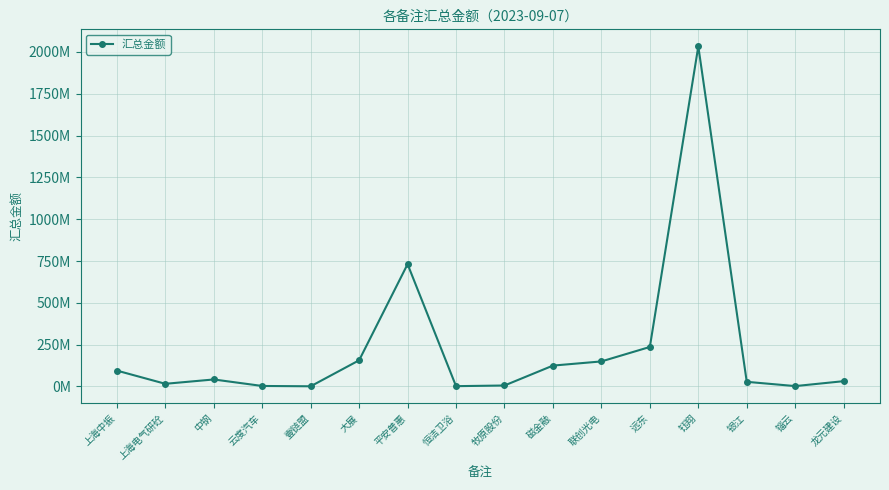

What is the sum of all values?

3659208626.8